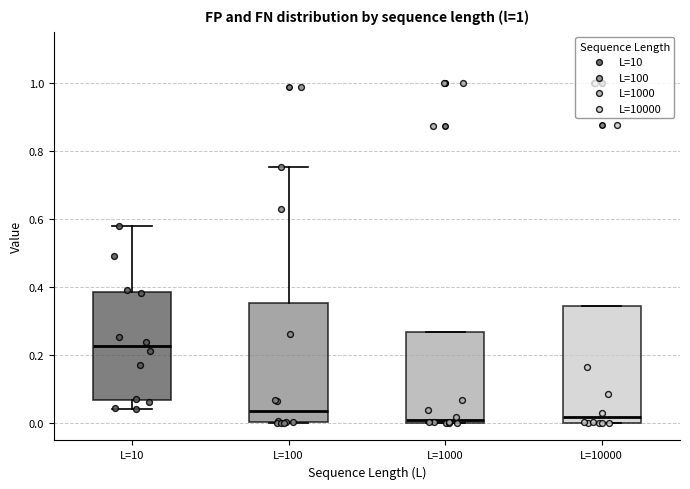

Reading left to right, transcribe this box plot: for each box, give where its median line is, the range the box spans, and where its two whiskers end, as read against the y-axis. The values are not printed on the chart, so give them approximately, as read against the axis.

L=10: median 0.22, box 0.06 to 0.38, whiskers 0.04 to 0.58
L=100: median 0.04, box 0.00 to 0.36, whiskers 0.00 to 0.76
L=1000: median 0.02, box 0.00 to 0.26, whiskers 0.00 to 0.26
L=10000: median 0.02, box 0.00 to 0.34, whiskers 0.00 to 0.34